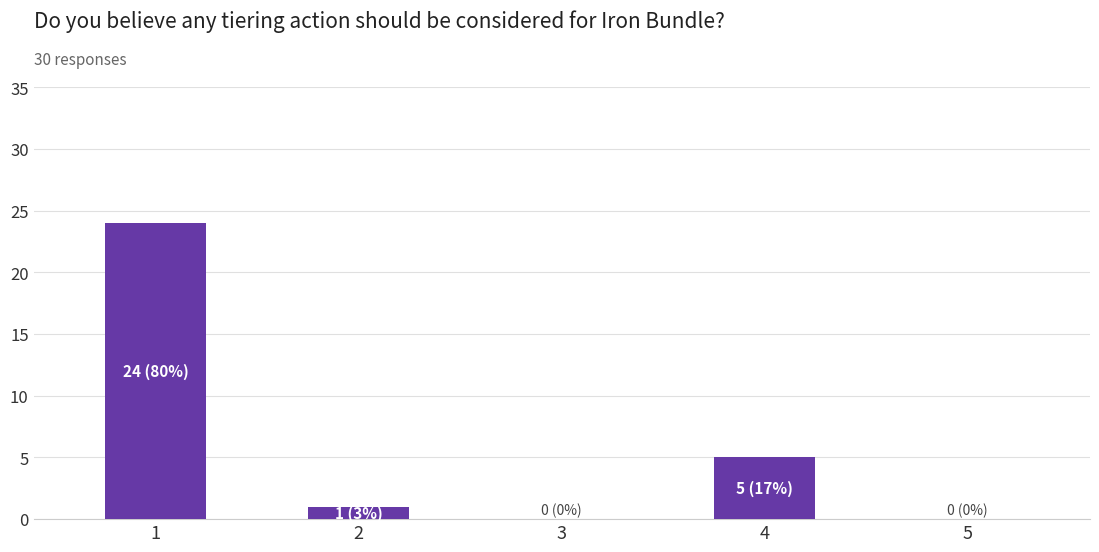

True or false: the data shows 5 at 4.

True